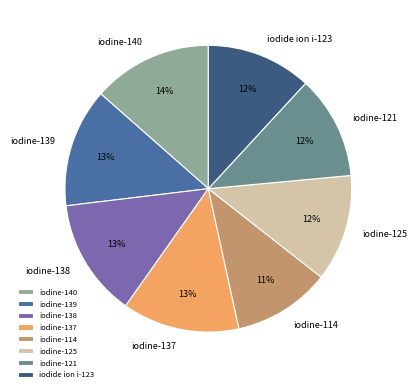

How many segments does this pie chart have?

8